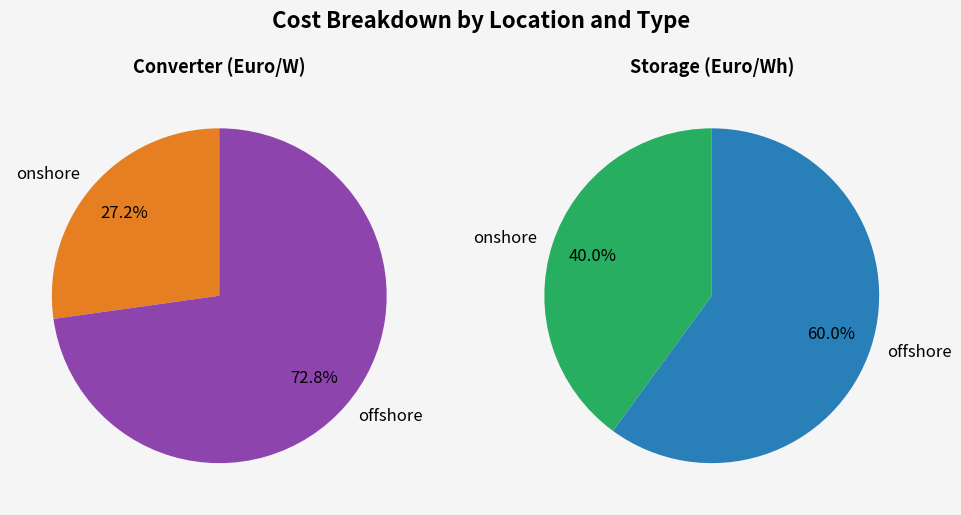

To the nearest percent, what percentage of the pie is onshore?

27%